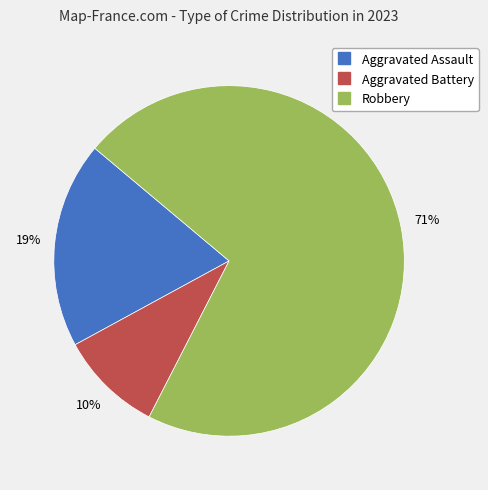

Which has a higher value, Robbery or Aggravated Battery?

Robbery